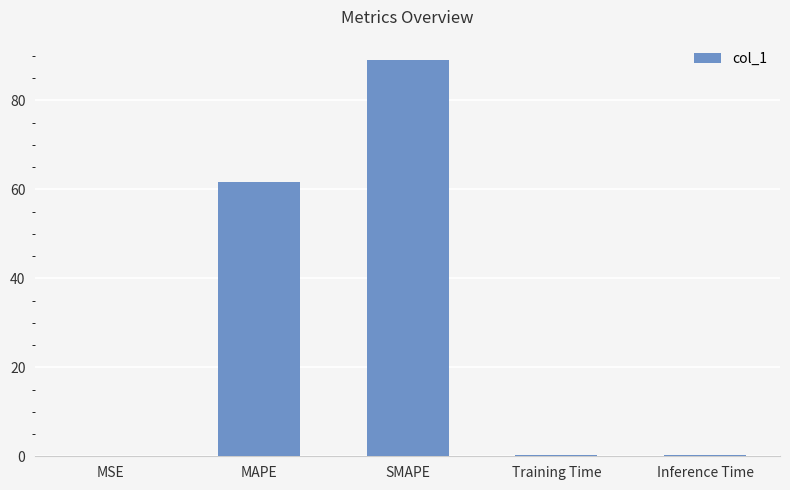

Approximately how many times larger is the value at MAPE compared to SMAPE?

0.7